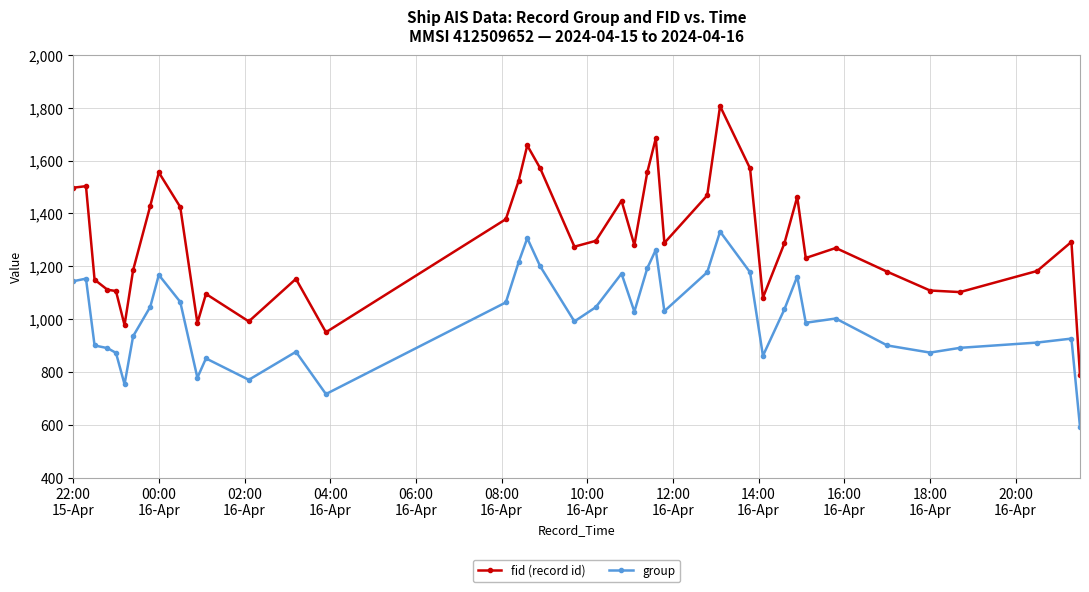

How many data points in fid (record id) are less than 1287?

20